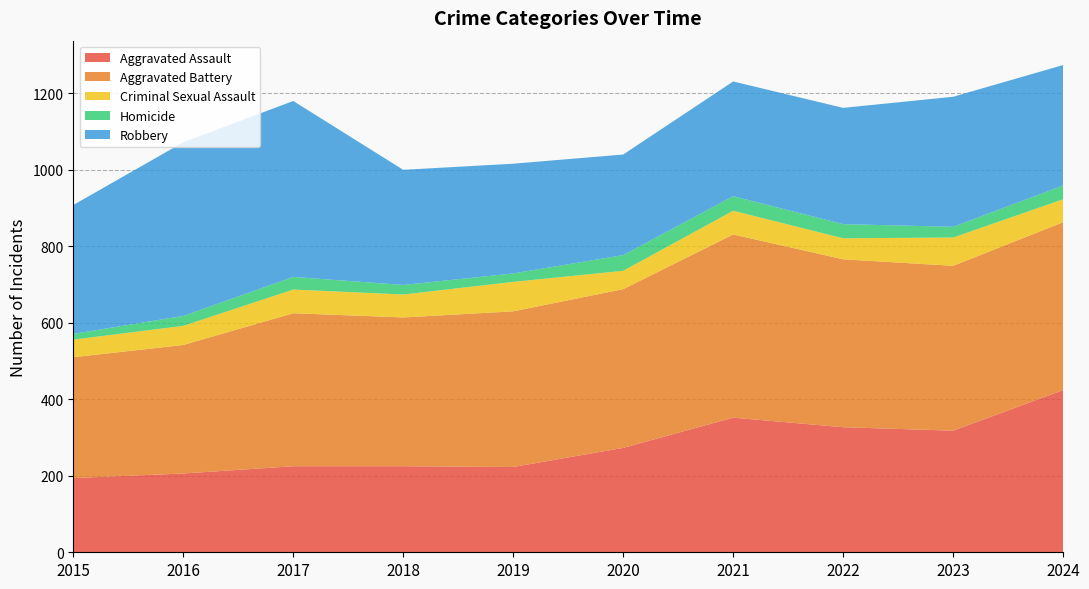

Reading left to right, list all the values displayed in this chart.

Aggravated Assault: 2015=194	2016=206	2017=225	2018=225	2019=223	2020=273	2021=352	2022=327	2023=318	2024=424
Aggravated Battery: 2015=316	2016=336	2017=400	2018=389	2019=407	2020=415	2021=479	2022=439	2023=431	2024=439
Criminal Sexual Assault: 2015=46	2016=50	2017=62	2018=60	2019=77	2020=48	2021=62	2022=55	2023=74	2024=60
Homicide: 2015=15	2016=26	2017=33	2018=25	2019=22	2020=41	2021=38	2022=37	2023=28	2024=36
Robbery: 2015=337	2016=454	2017=460	2018=301	2019=287	2020=263	2021=300	2022=304	2023=340	2024=315